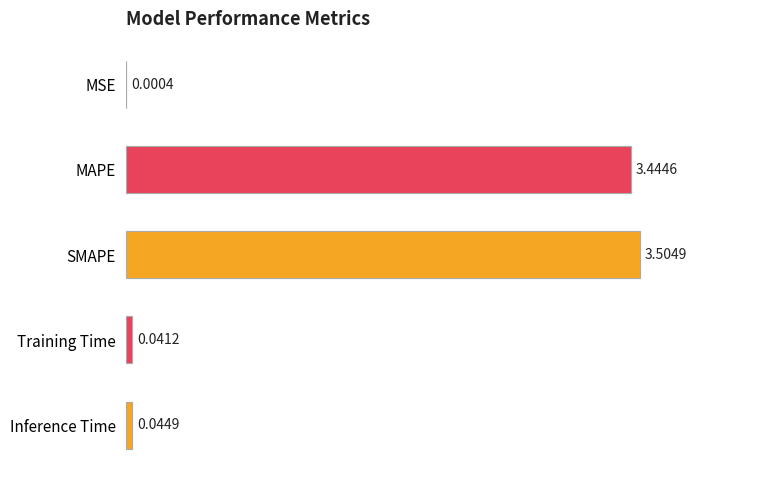

What is the sum of the values at SMAPE and MAPE?

6.9